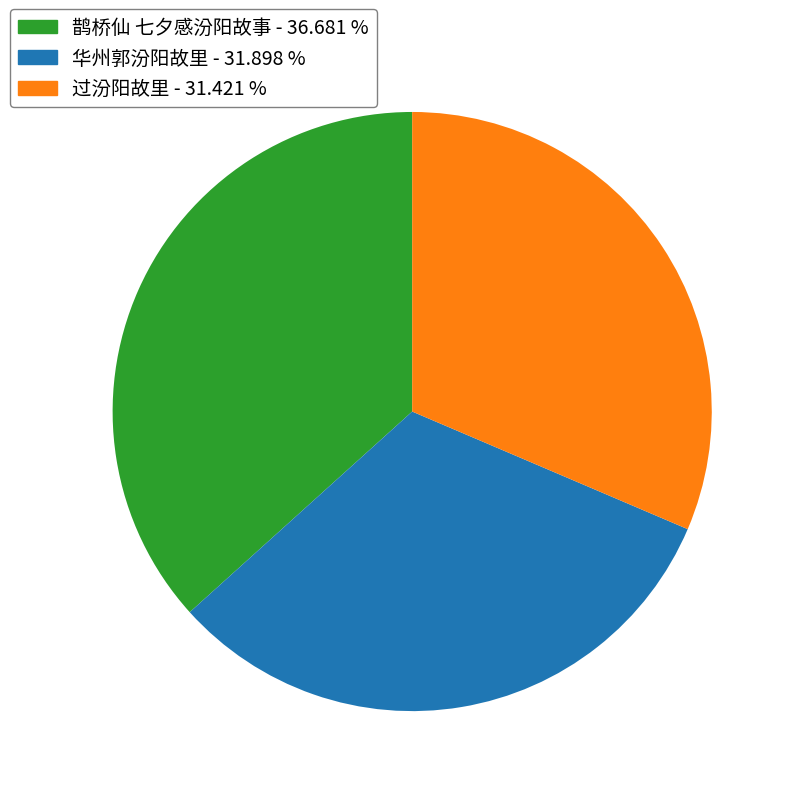

Does any single category account for the majority?

No